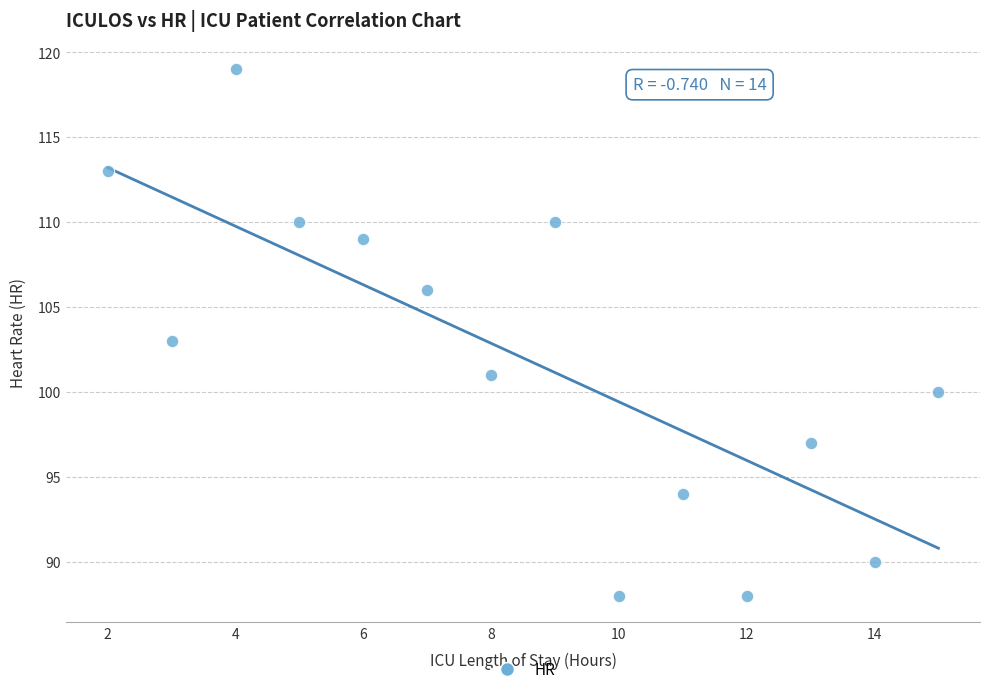

What is the range of Y values (max minus min)?

31